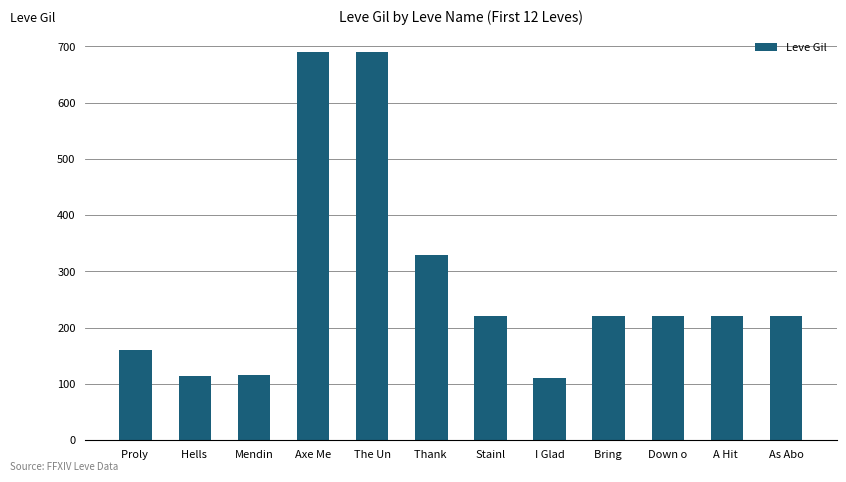

At which label is the value closest to 400?

Thank 